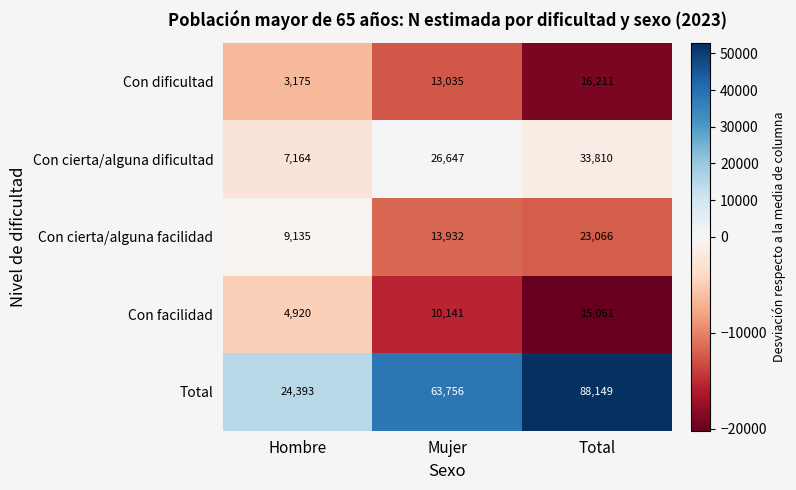

True or false: Con facilidad has a value of 4920 at Hombre.

True